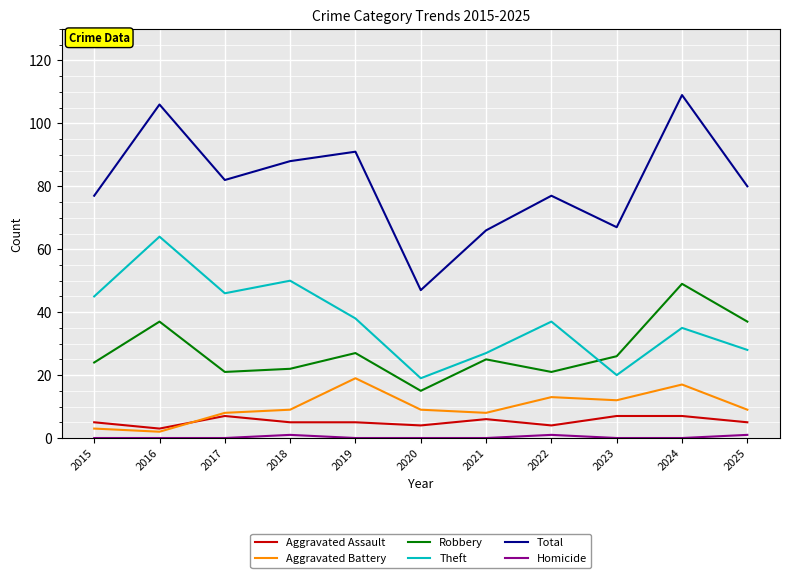

Which series has the largest range (max minus min)?

Total